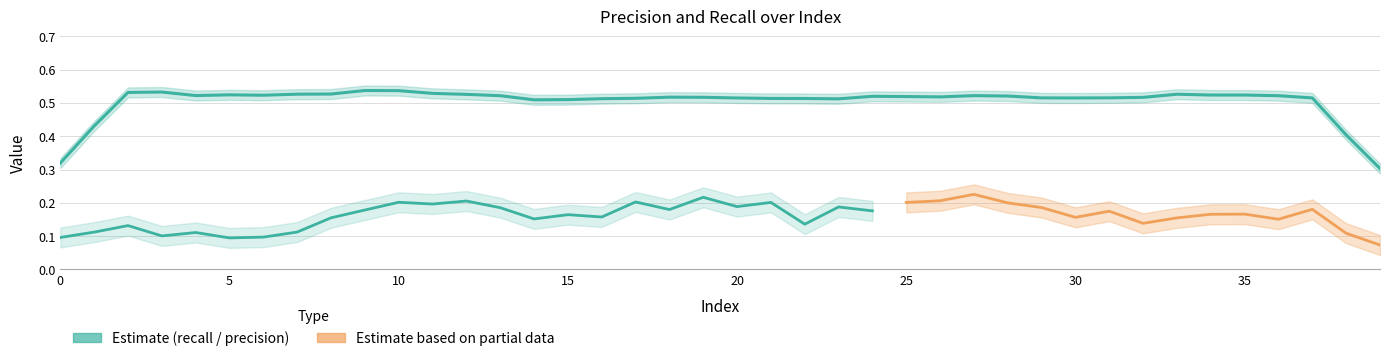

True or false: precision and recall intersect in this chart.

False